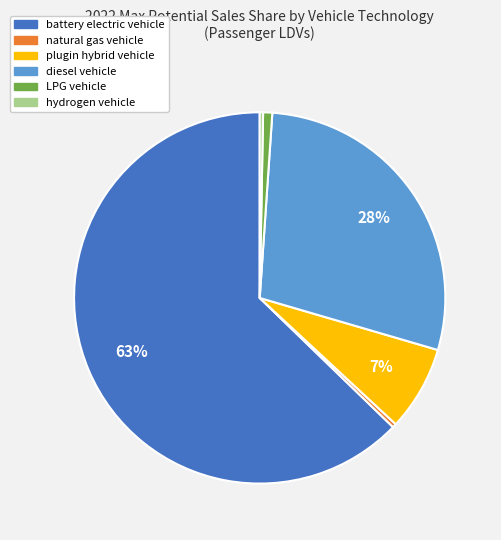

Is there any slice that represents more than half of the pie?

Yes